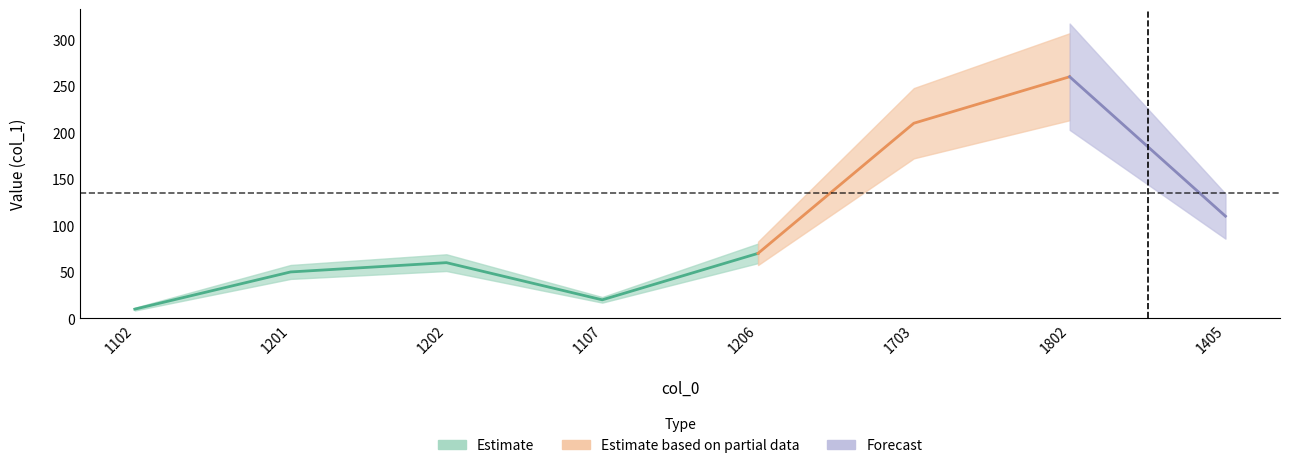

At which category does the chart reach its minimum across all series?

1102